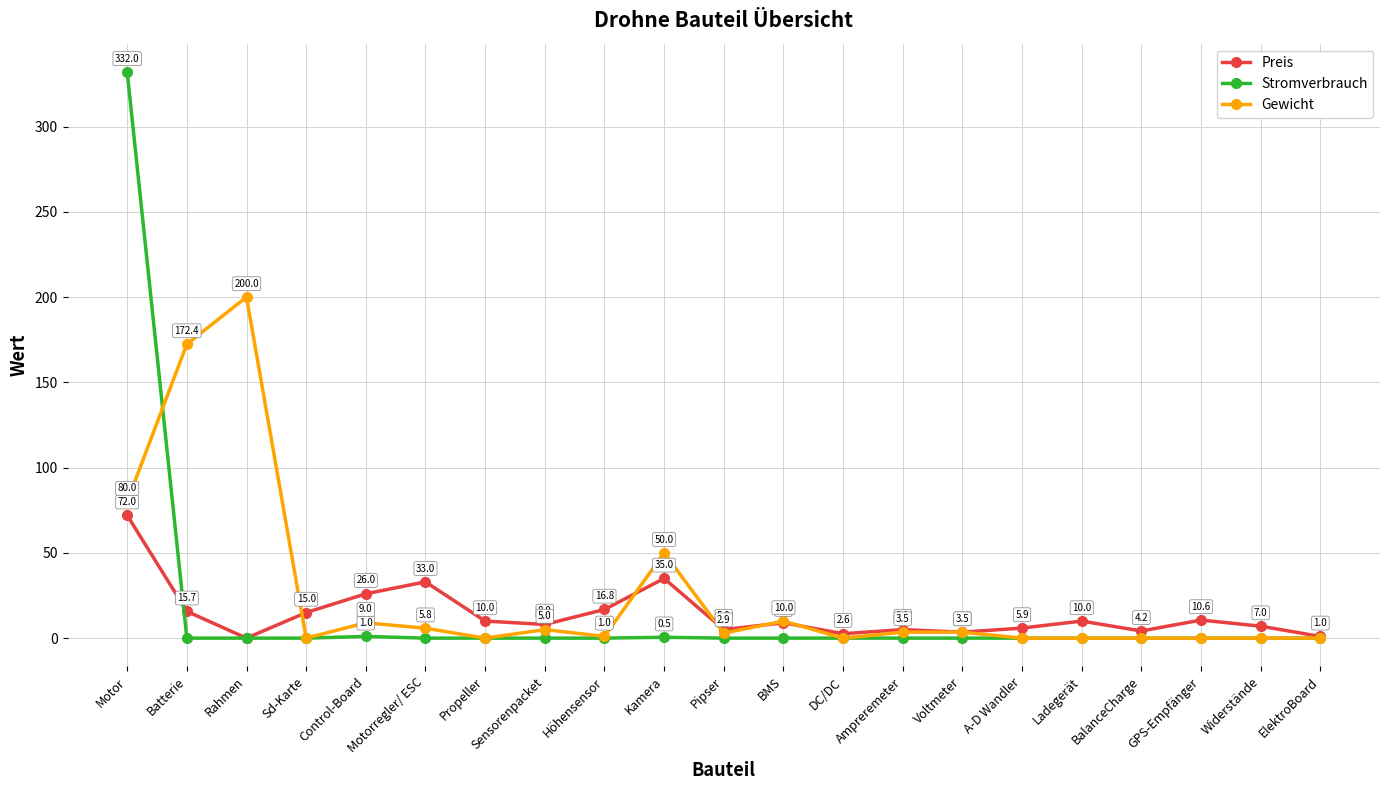

At BMS, list the series in order from smallest to largest.

Stromverbrauch, Preis, Gewicht